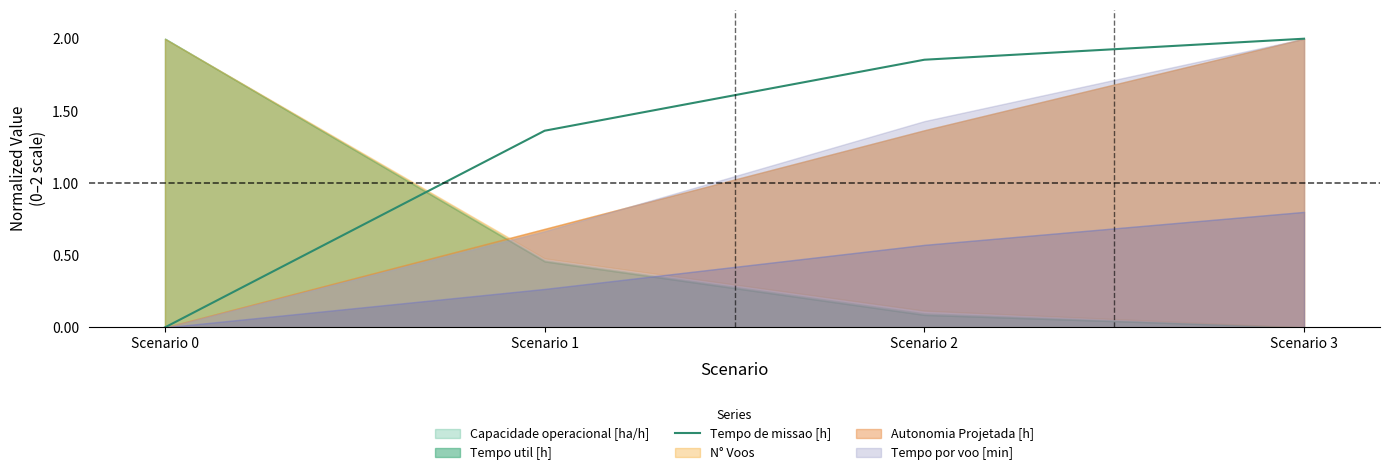

What is the value of the 4th point from the left?

2.0